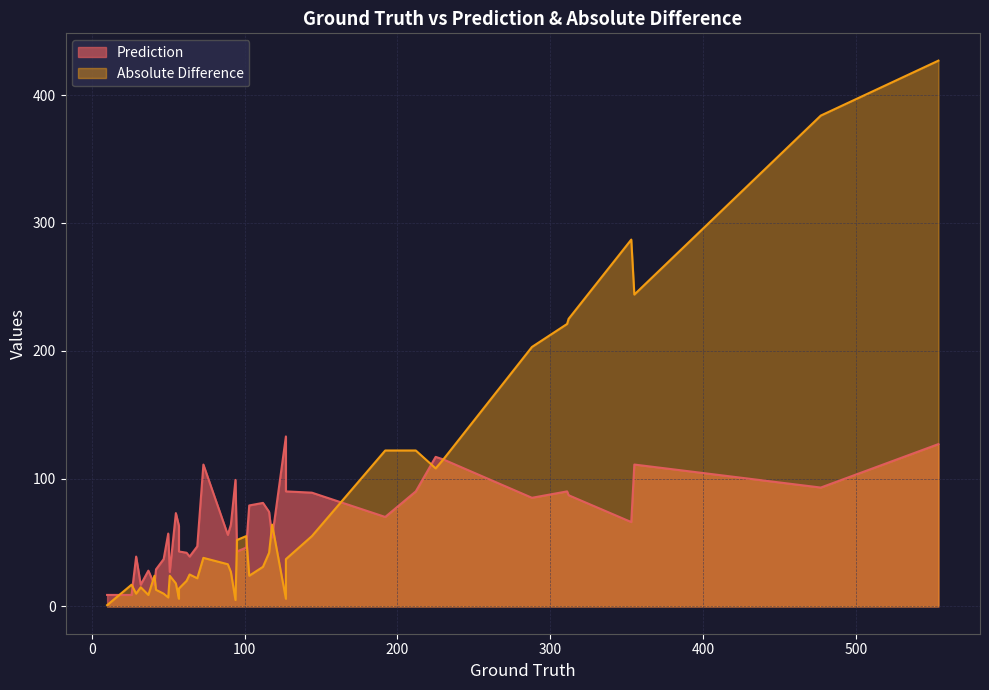

True or false: Absolute Difference has more than 2 interior local peaks.

True